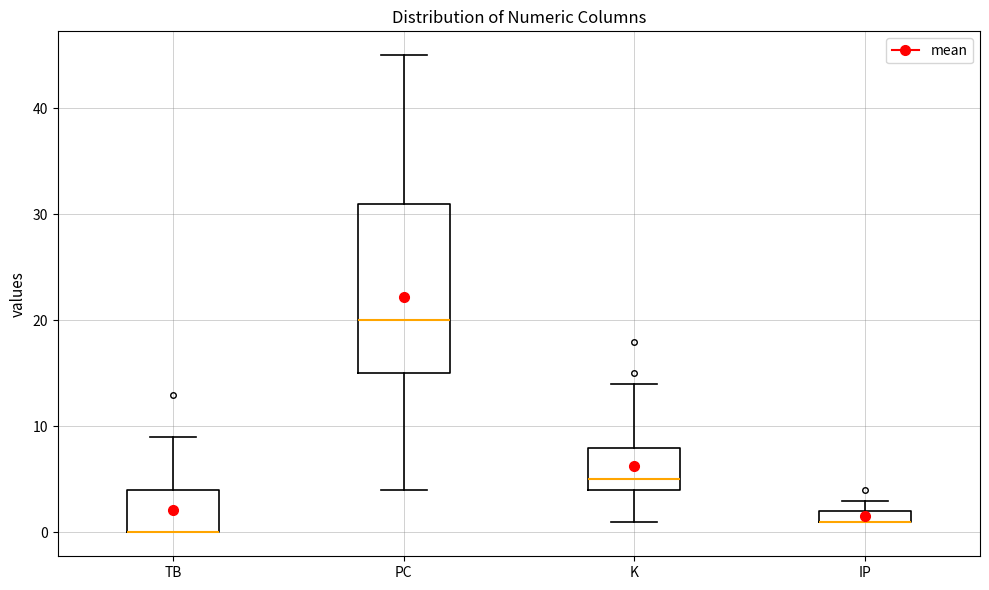

Comparing the boxes themselves (not the whiskers), which one is the tallest?

PC